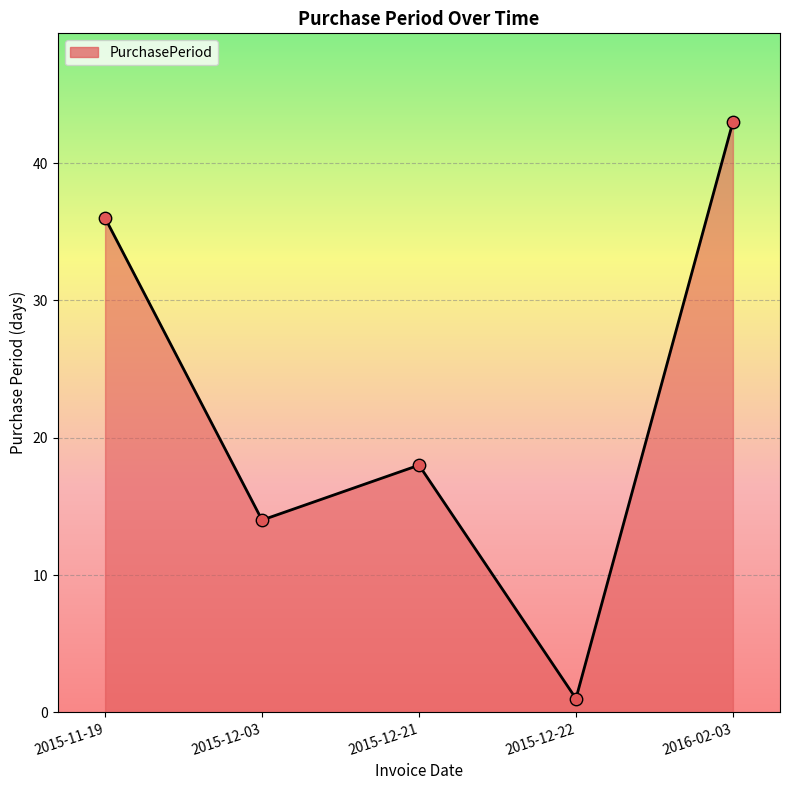

What is the change in value from 2015-12-21 to 2015-12-22?

-17